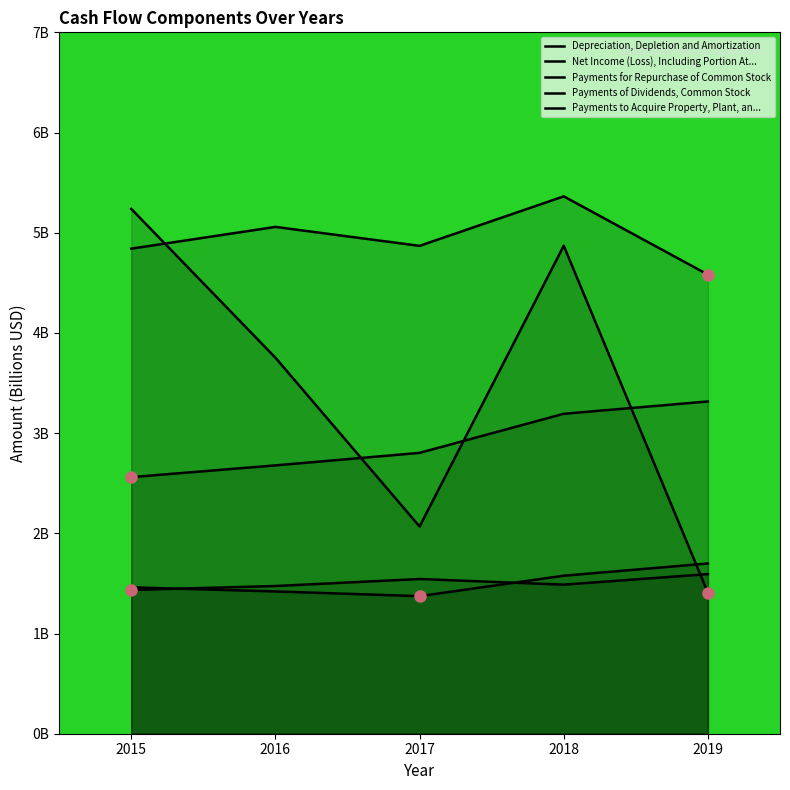

How many Depreciation, Depletion and Amortization values are between 1 and 2?

5